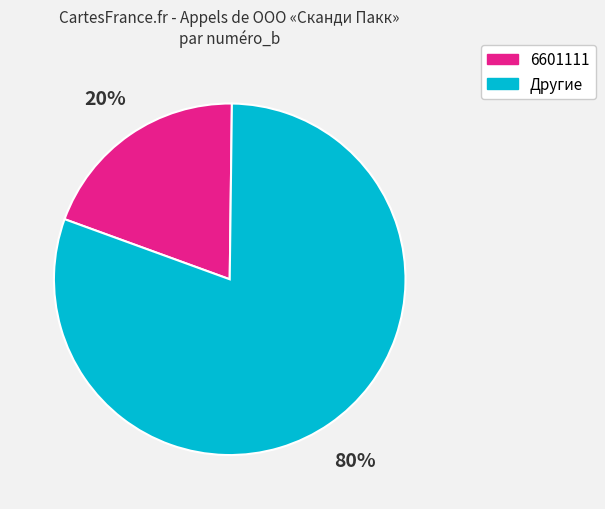

To the nearest percent, what is the average slice percentage?

50%